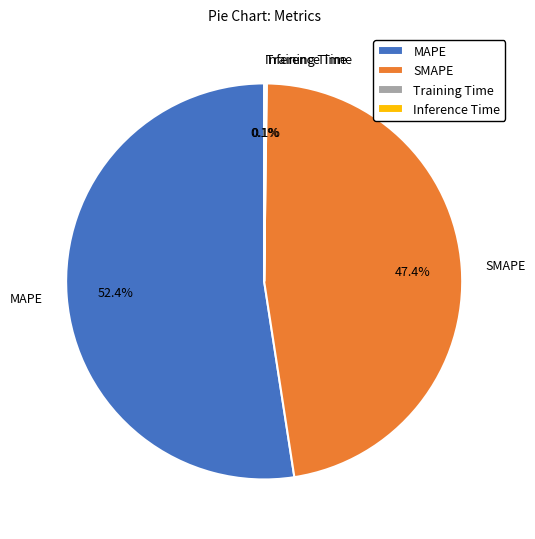

Which slice is the largest?

MAPE